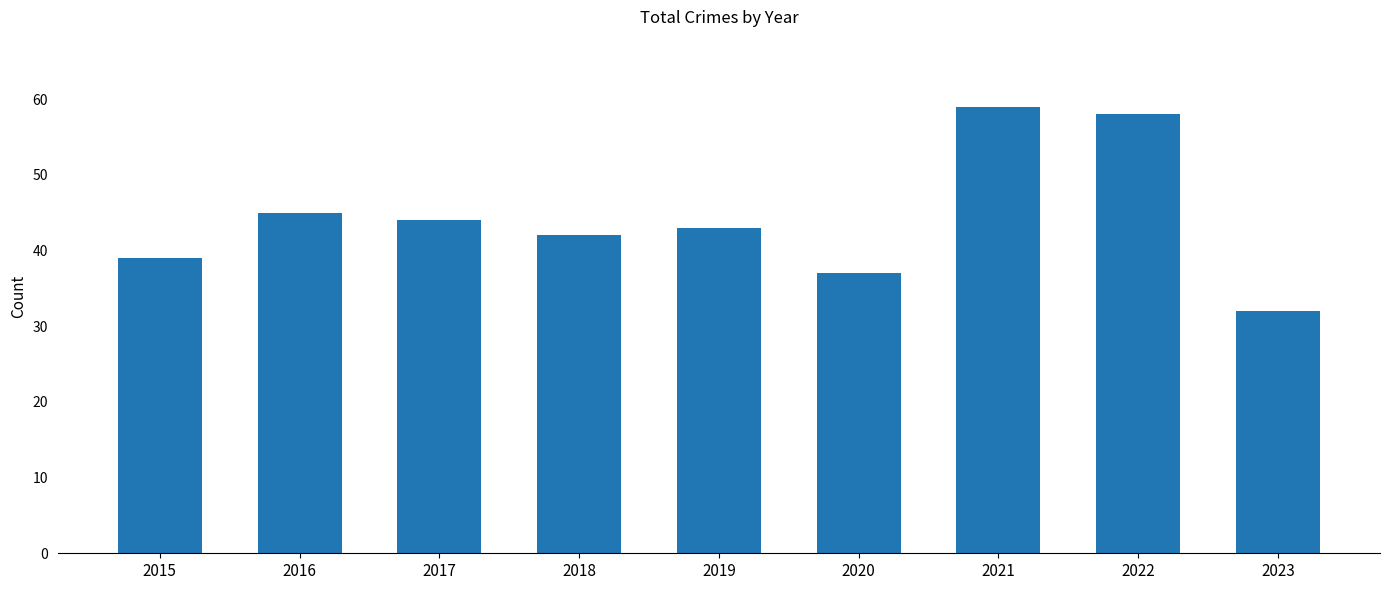

Reading right to left, extract all data points from this chart.

32	58	59	37	43	42	44	45	39